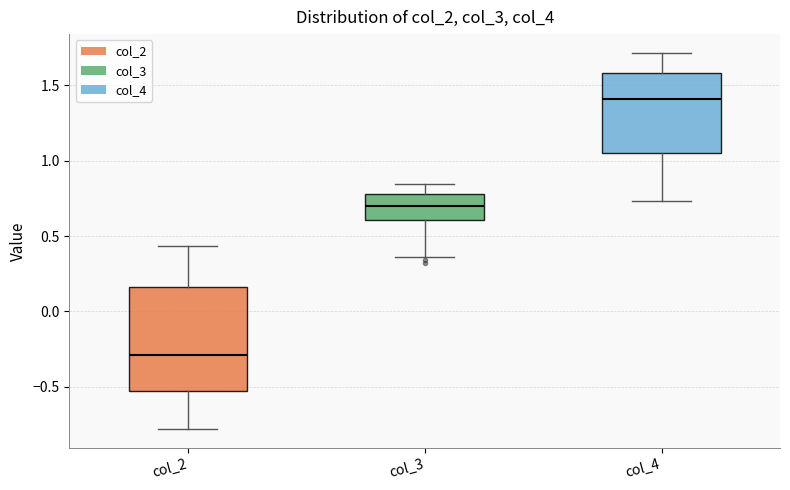

Where does the upper whisker of the box for col_2 end on the y-axis? The values are not printed on the chart, so give them approximately, as read against the axis.

0.45